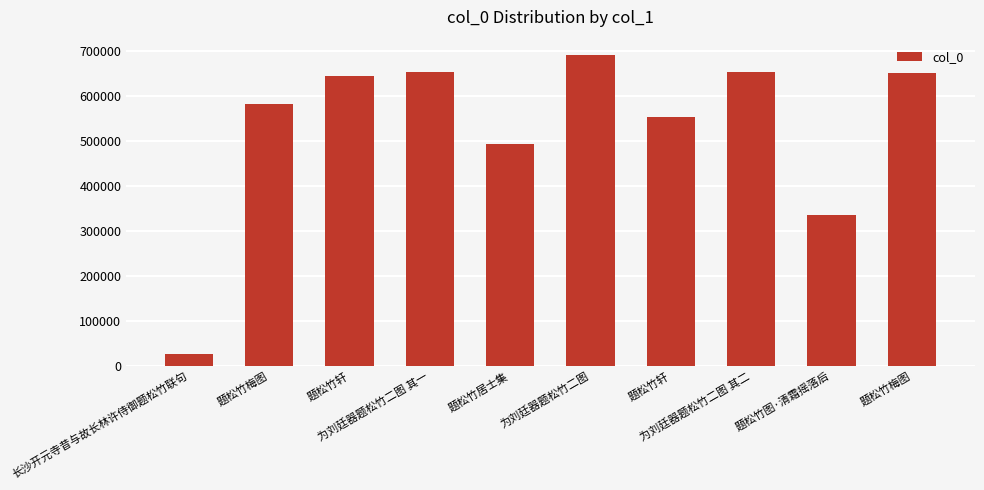

Count the number of categories in the chart.

10